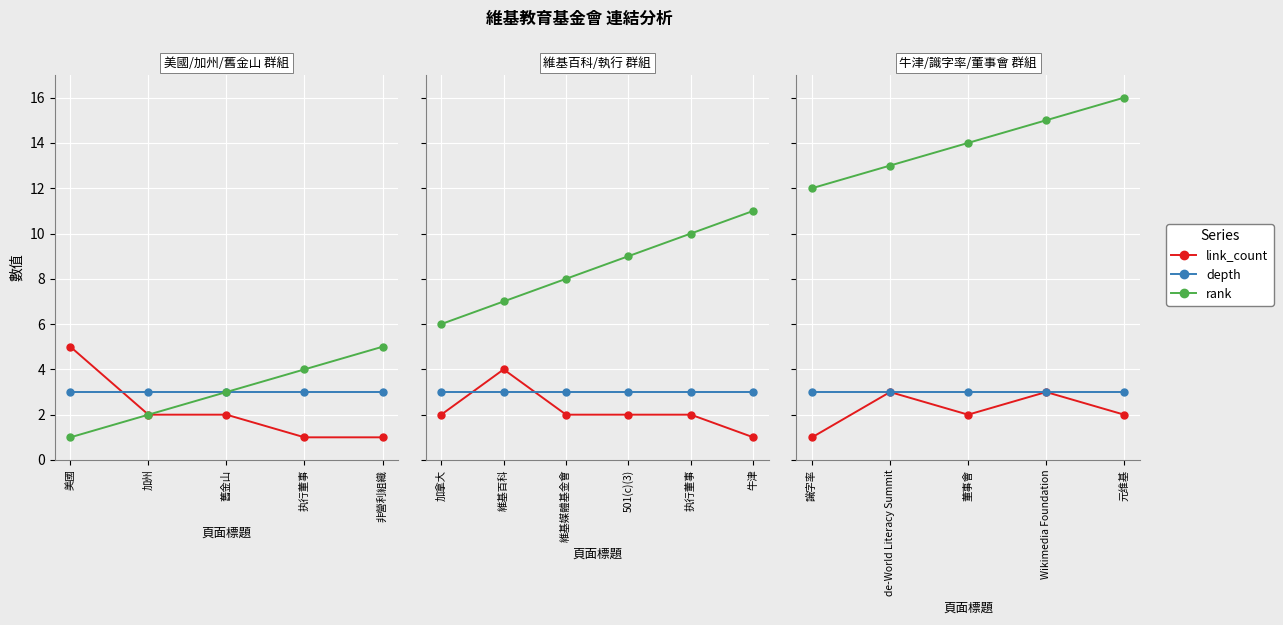

What is the label of the 4th point from the right?

de-World Literacy Summit